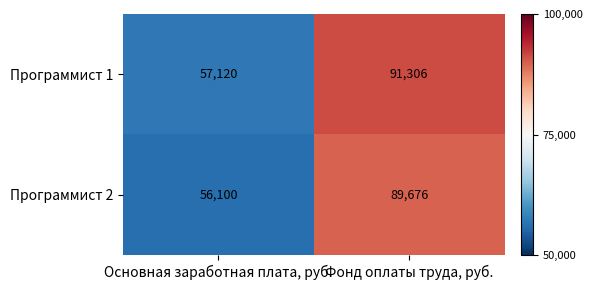

What is the greatest value displayed?

91306